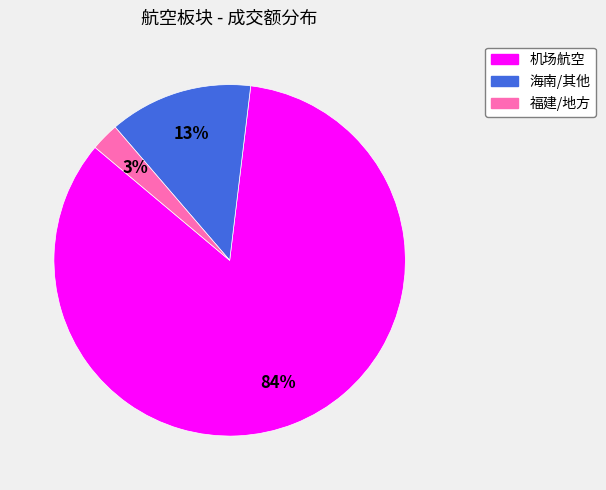

To the nearest percent, what is the average slice percentage?

33%